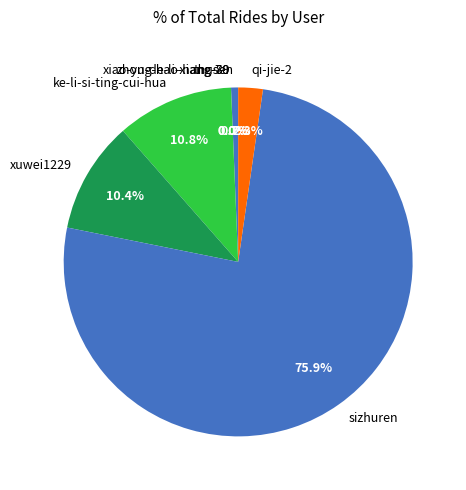

How much of the chart is everything except thusen?

99.3%